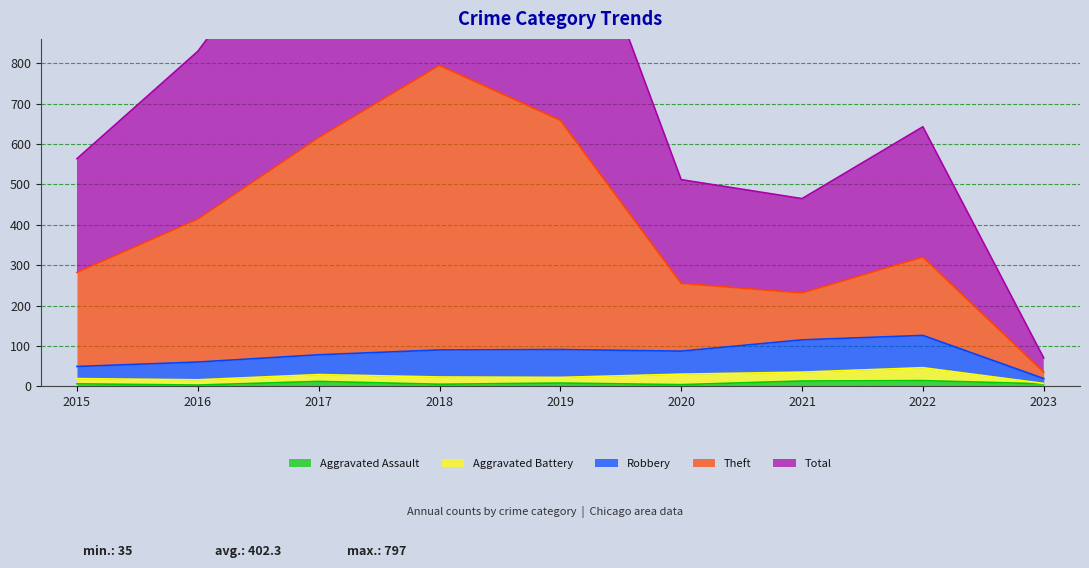

In Theft, how many points are higher than both neighbors (excluding endpoints)?

2